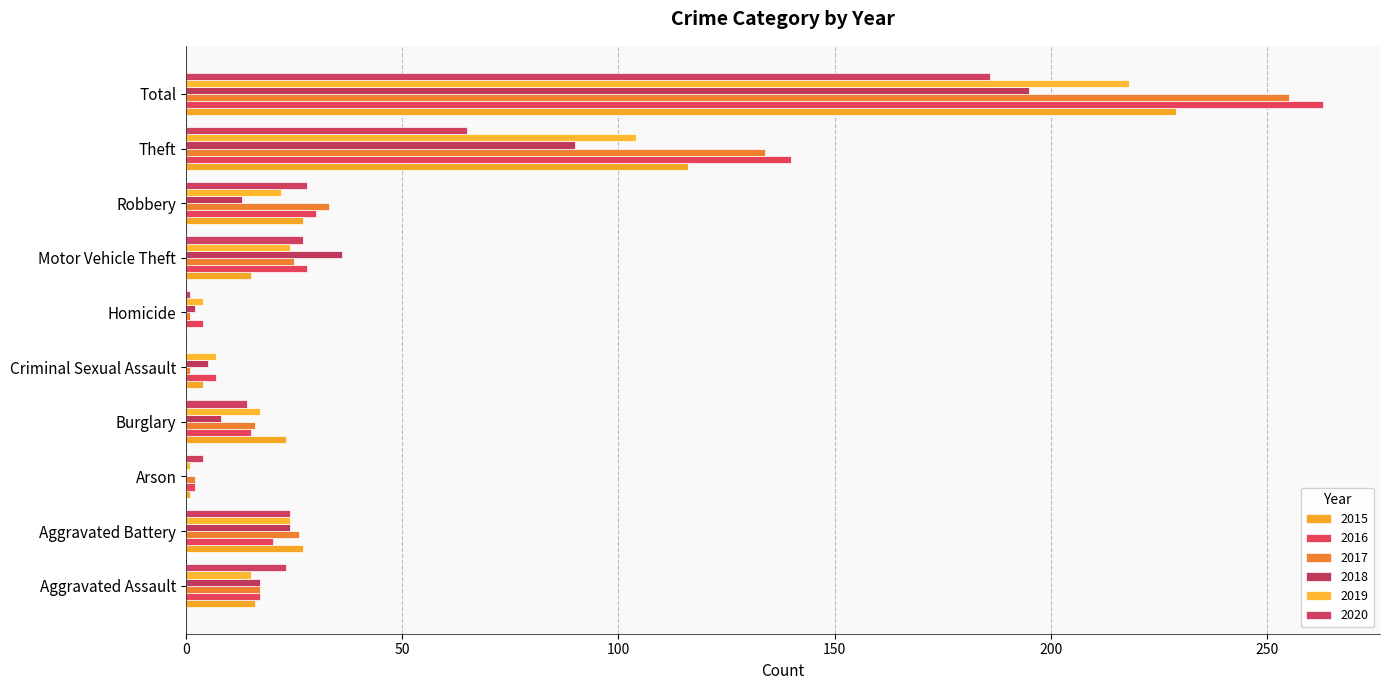

Reading right to left, extract all data points from this chart.

2015: Total=229	Theft=116	Robbery=27	Motor Vehicle Theft=15	Homicide=0	Criminal Sexual Assault=4	Burglary=23	Arson=1	Aggravated Battery=27	Aggravated Assault=16
2016: Total=263	Theft=140	Robbery=30	Motor Vehicle Theft=28	Homicide=4	Criminal Sexual Assault=7	Burglary=15	Arson=2	Aggravated Battery=20	Aggravated Assault=17
2017: Total=255	Theft=134	Robbery=33	Motor Vehicle Theft=25	Homicide=1	Criminal Sexual Assault=1	Burglary=16	Arson=2	Aggravated Battery=26	Aggravated Assault=17
2018: Total=195	Theft=90	Robbery=13	Motor Vehicle Theft=36	Homicide=2	Criminal Sexual Assault=5	Burglary=8	Arson=0	Aggravated Battery=24	Aggravated Assault=17
2019: Total=218	Theft=104	Robbery=22	Motor Vehicle Theft=24	Homicide=4	Criminal Sexual Assault=7	Burglary=17	Arson=1	Aggravated Battery=24	Aggravated Assault=15
2020: Total=186	Theft=65	Robbery=28	Motor Vehicle Theft=27	Homicide=1	Criminal Sexual Assault=0	Burglary=14	Arson=4	Aggravated Battery=24	Aggravated Assault=23